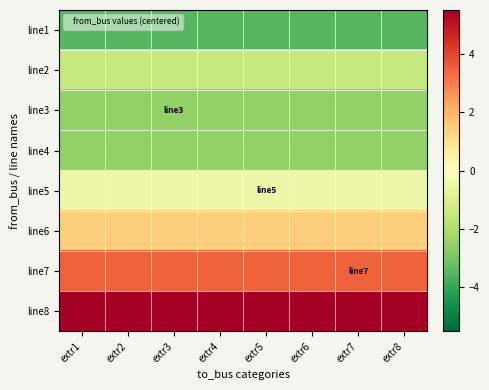

Which series has the largest range (max minus min)?

line1